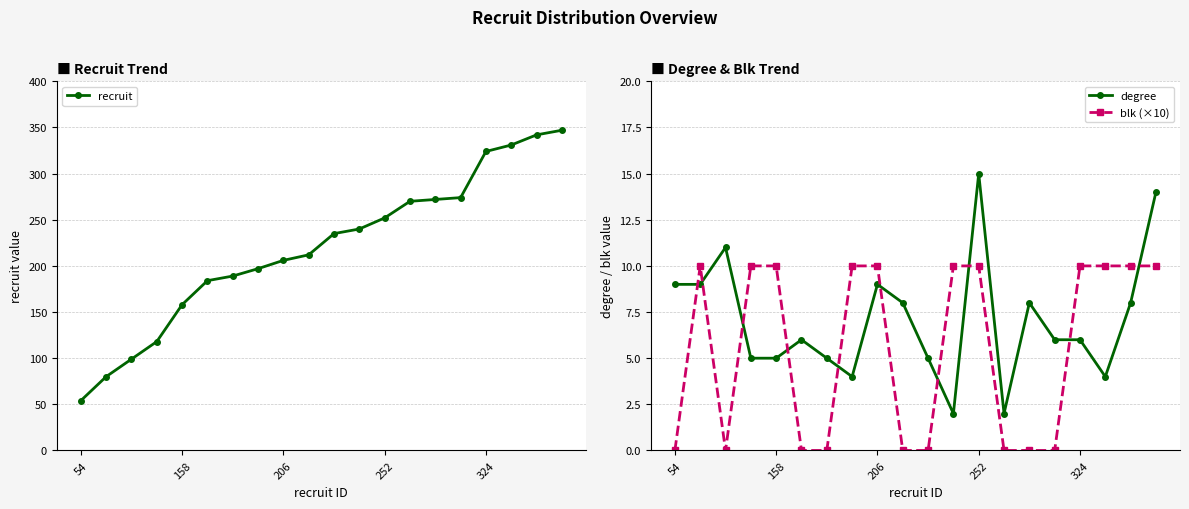

True or false: recruit and blk (×10) intersect in this chart.

False